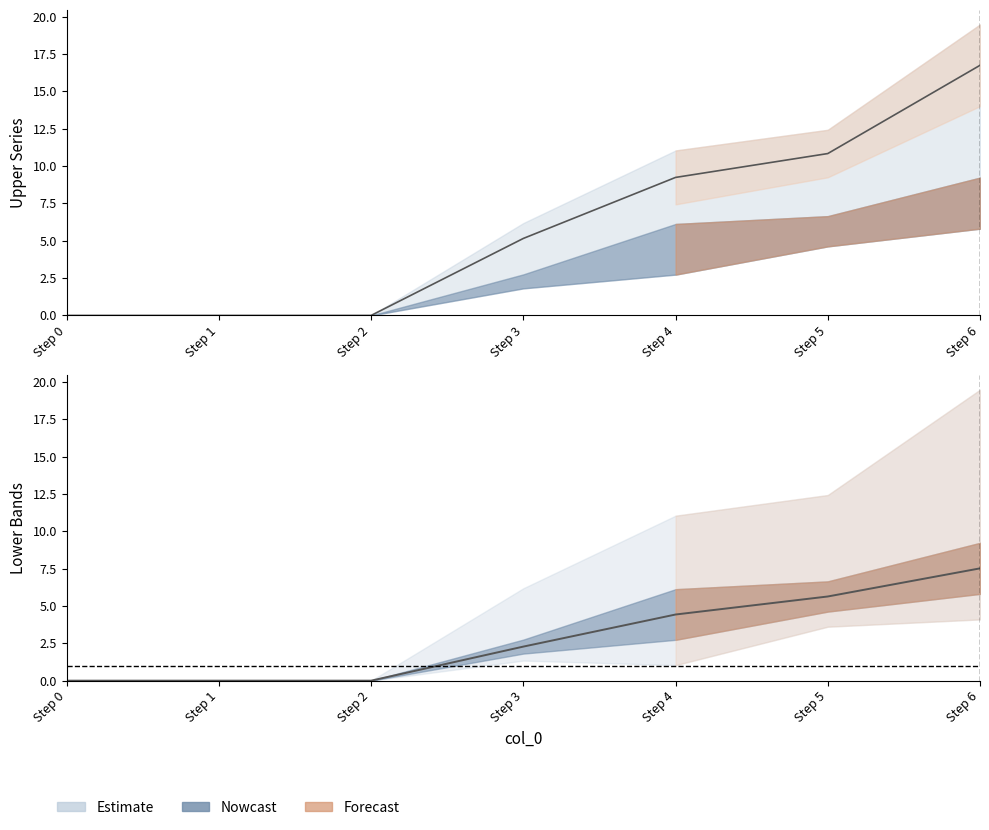

The 2 series shows -4.8 at Step 1. True or false?

False